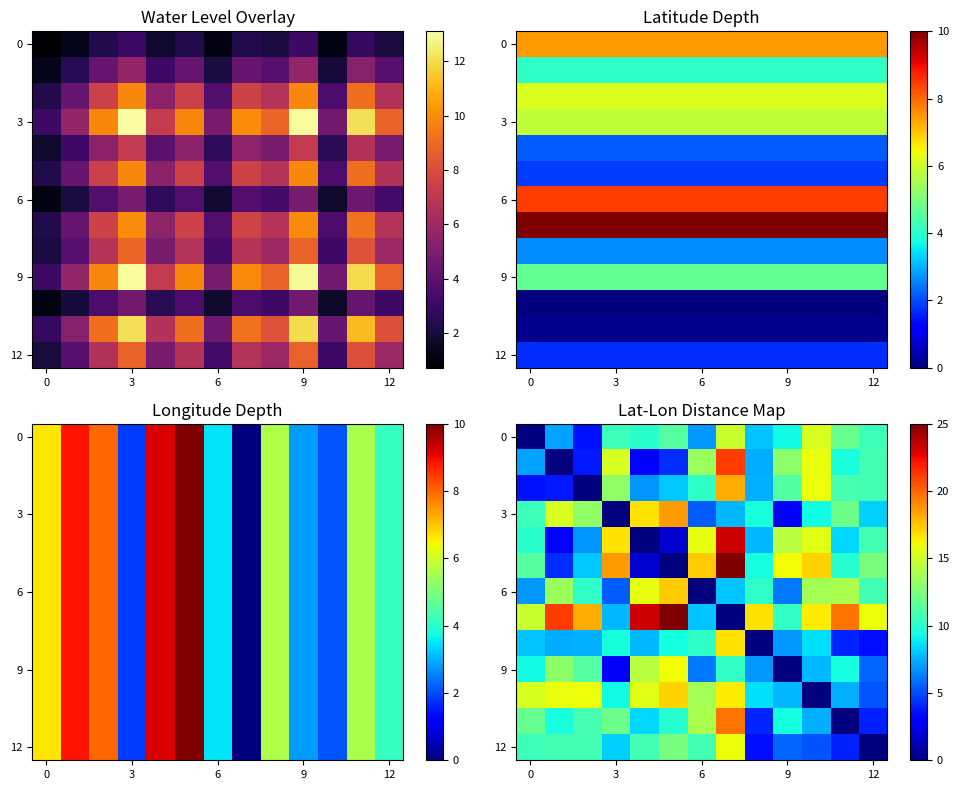

What is the highest value of the 12 series?

15.9